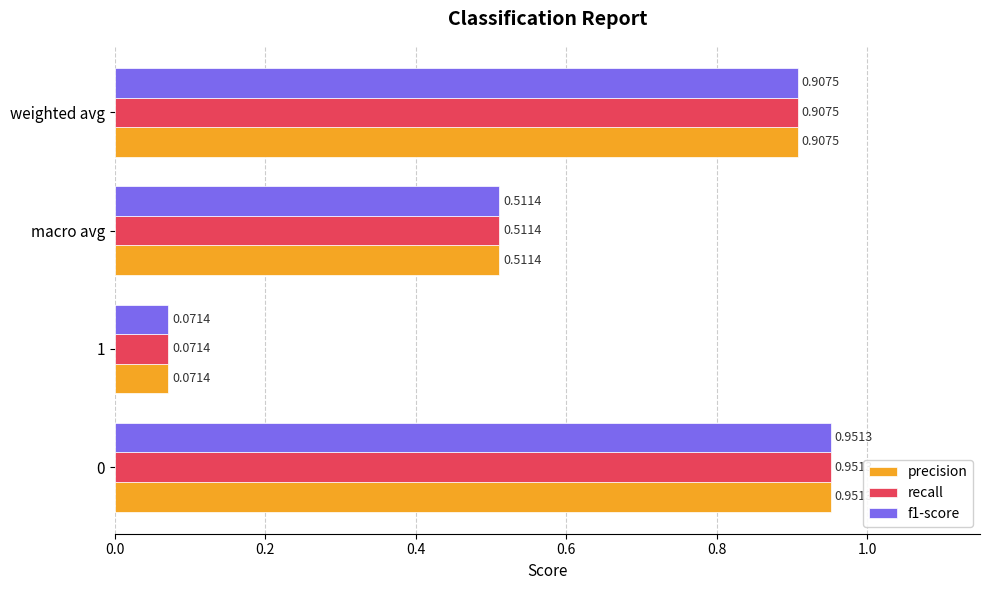

At how many categories does at least one series exceed 0?

4